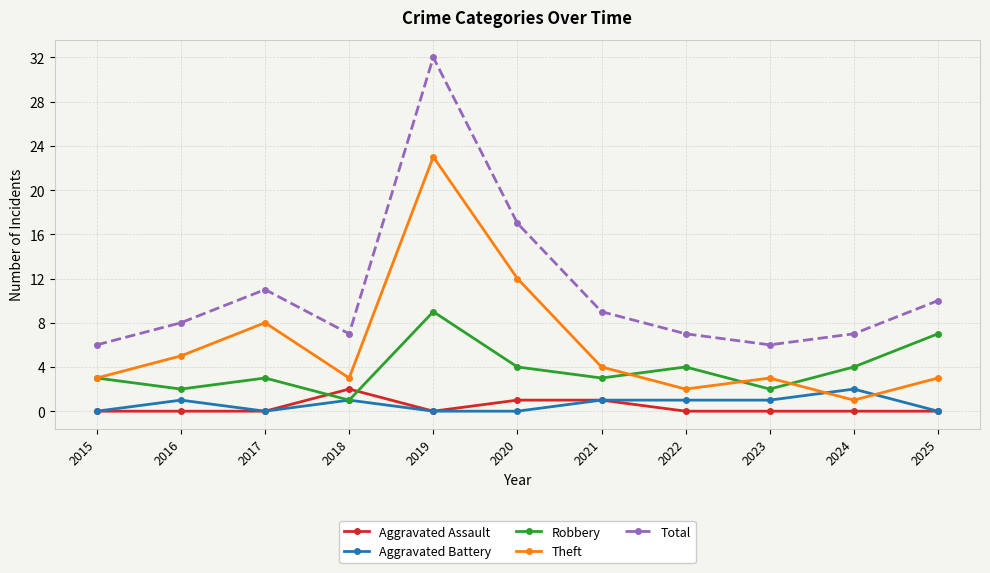

What is the difference between the highest and lowest values at 2018?

6